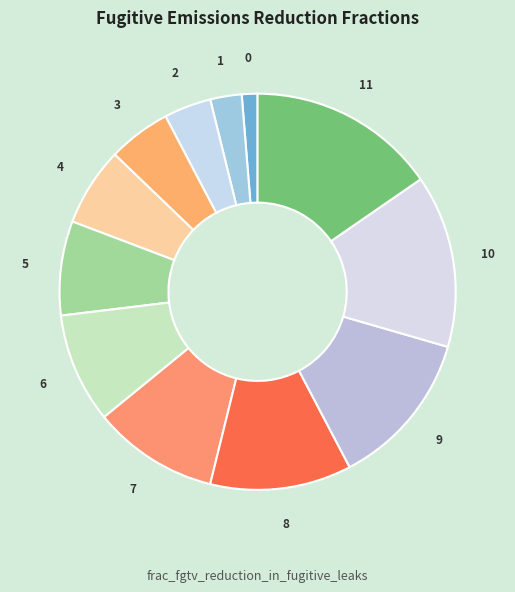

Count the number of slices in the pie.

12